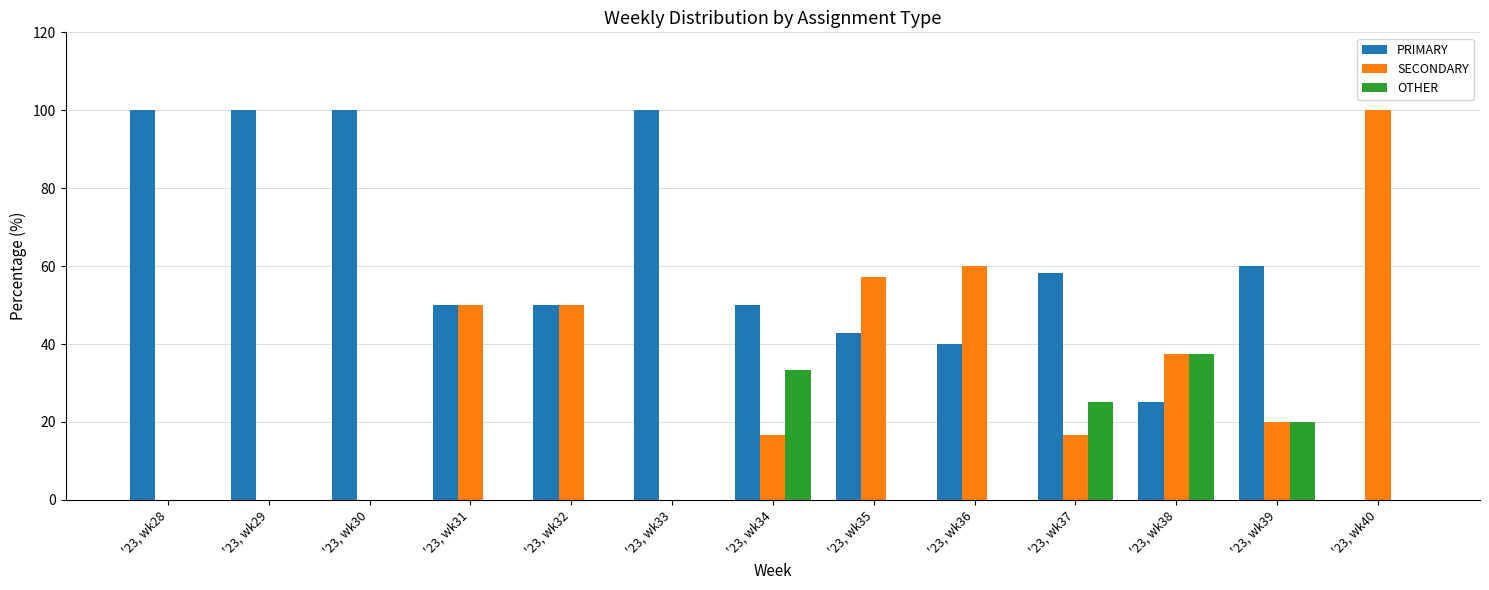

What is the highest value of the SECONDARY series?

100.0